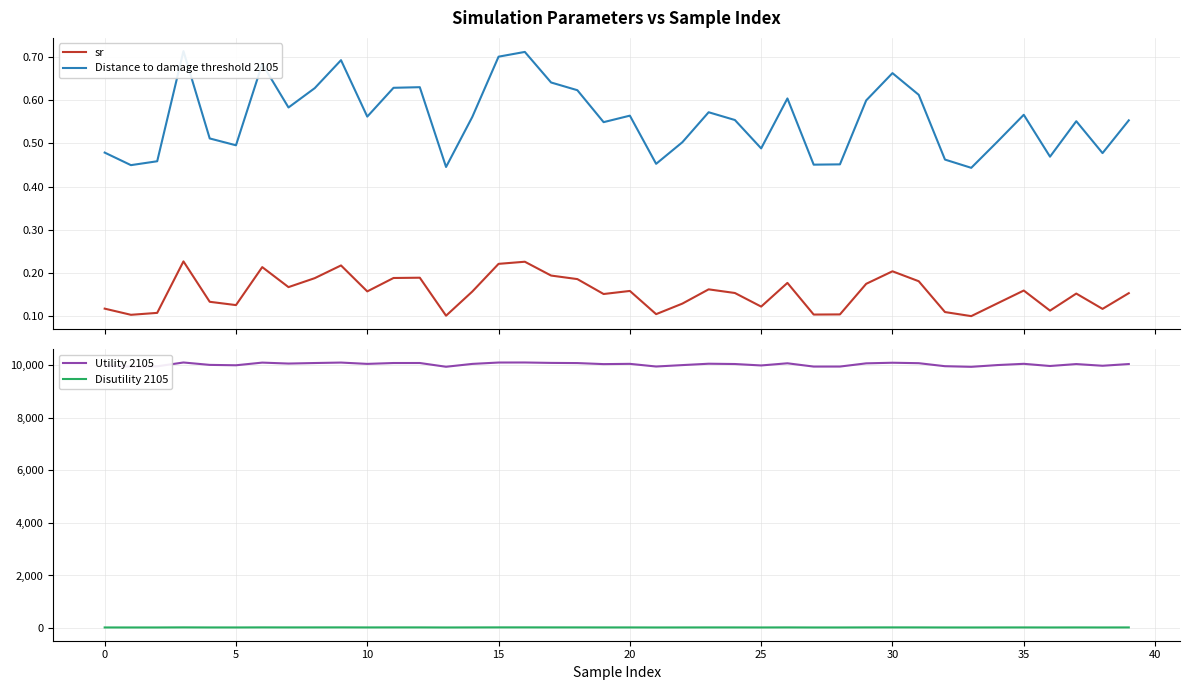

The Disutility 2105 series shows 20.2 at 32. True or false?

True